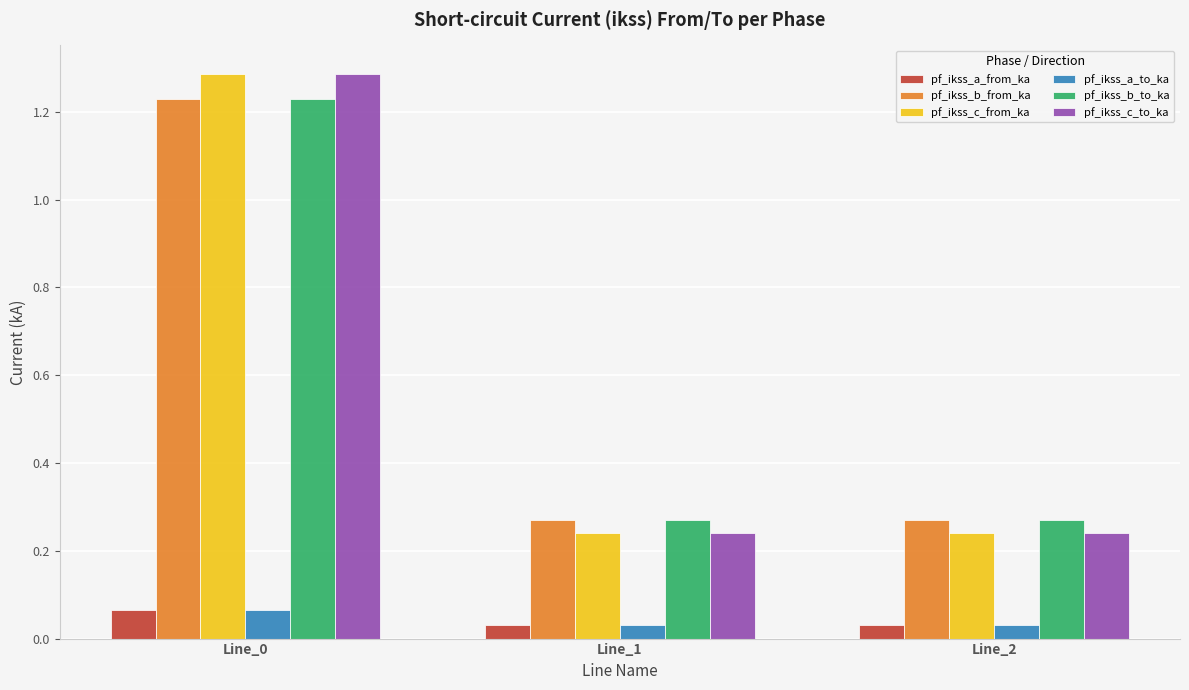

What is the average value of the pf_ikss_b_to_ka series?

0.6